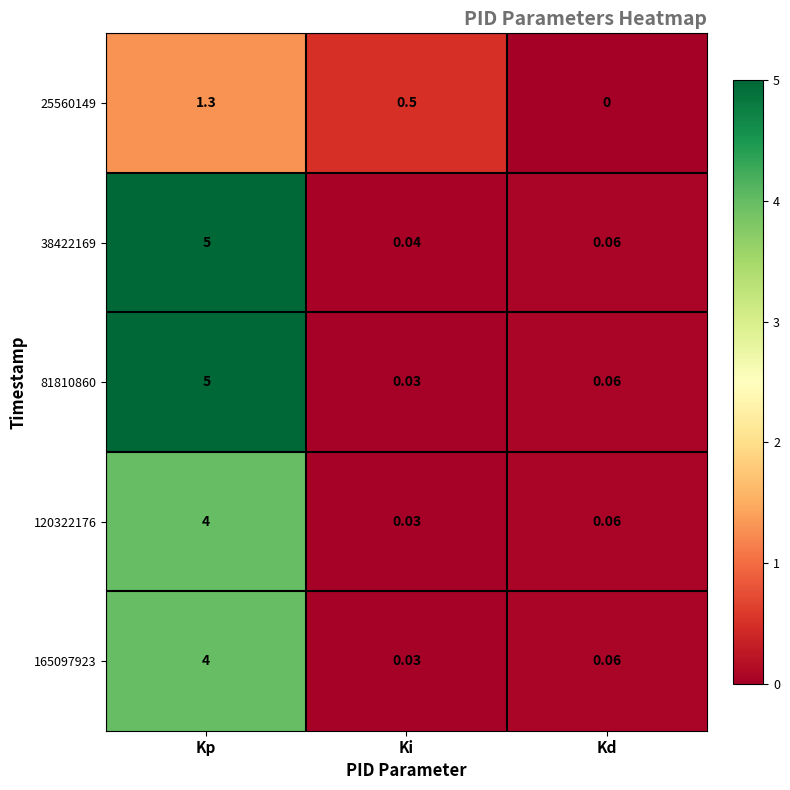

Which category has the highest value across all series?

Kp